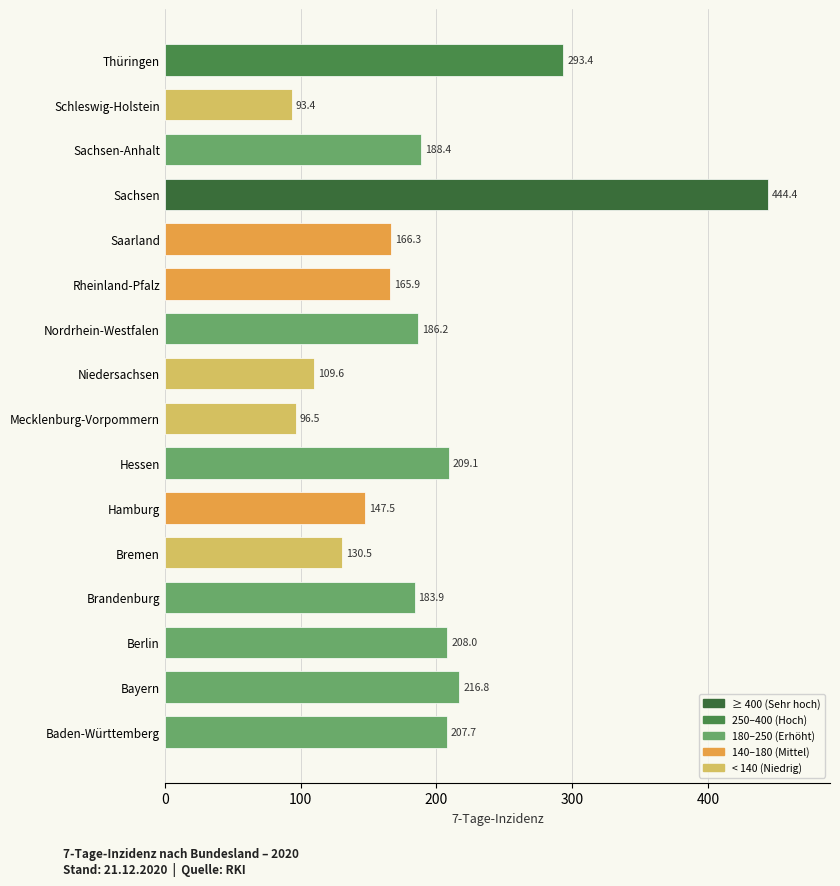

What value does the data have at Thüringen?

293.4